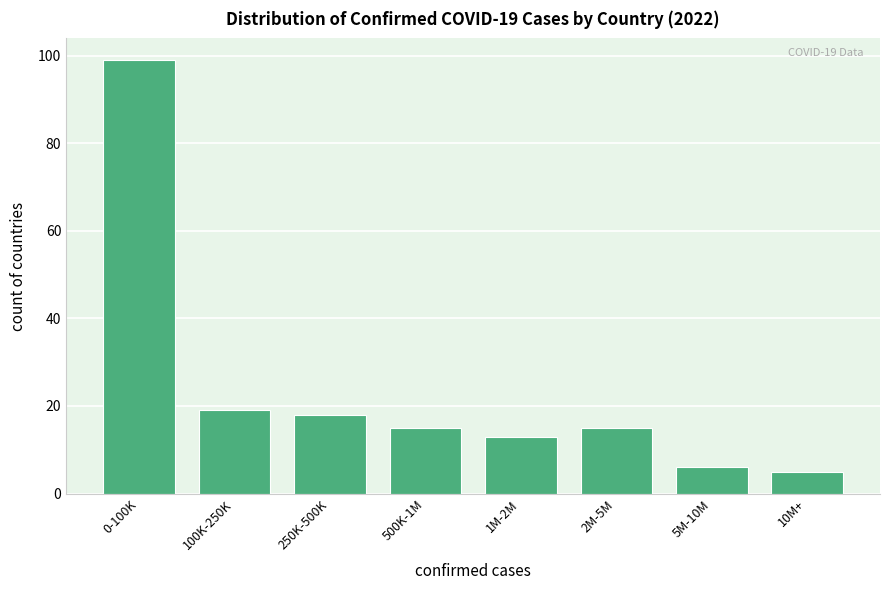

Reading left to right, what are all the values shown in this chart?

99	19	18	15	13	15	6	5